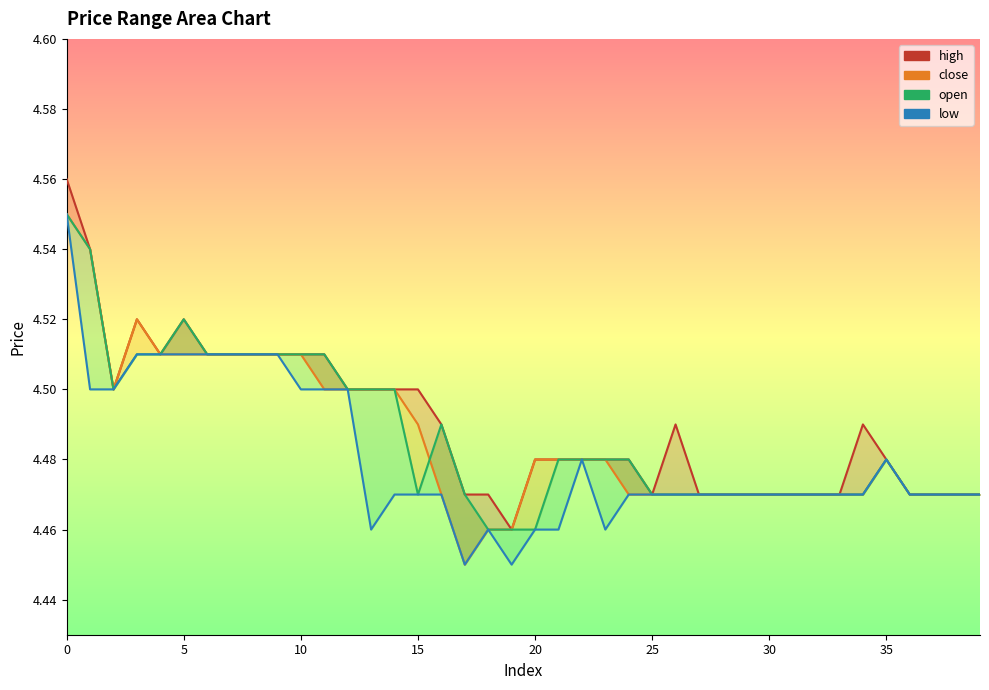

True or false: high_line has more than 2 points higher than both neighbors.

True